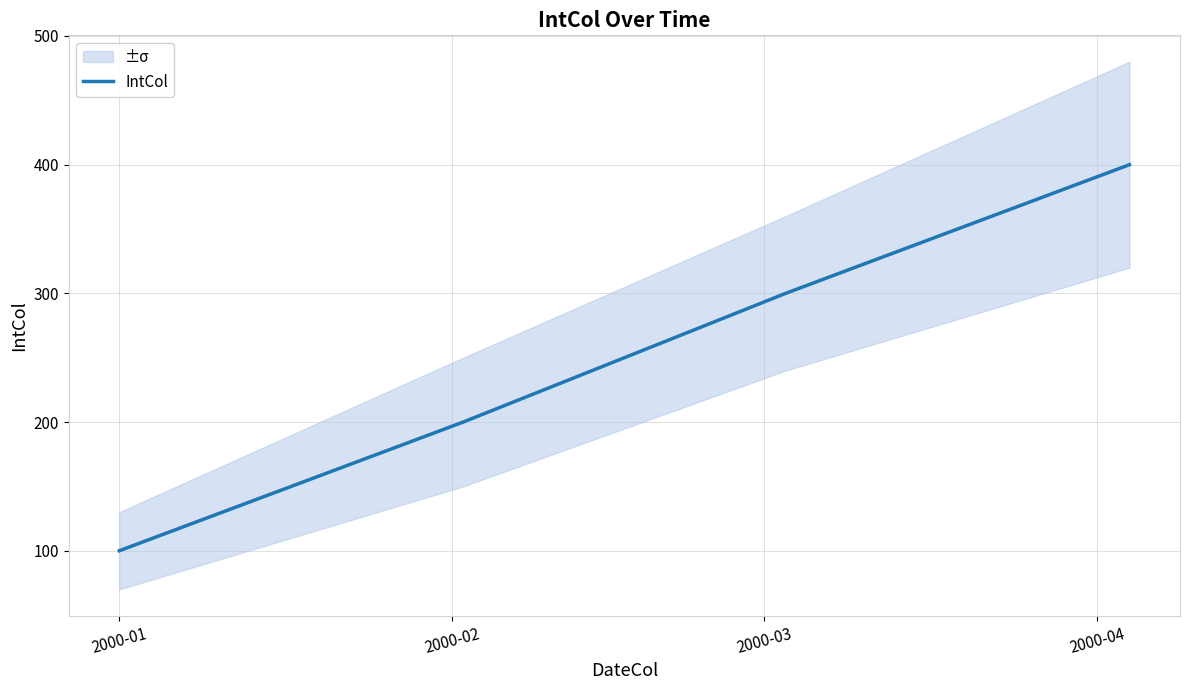

What is the highest value of the IntCol series?

400